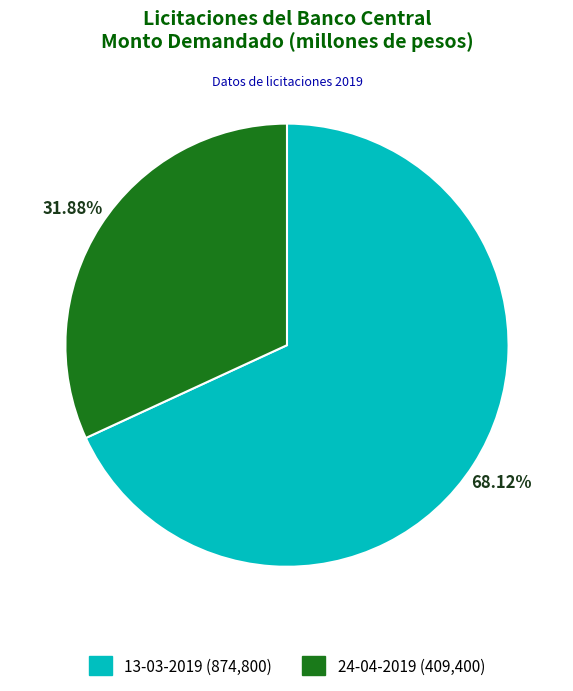

How many segments does this pie chart have?

2